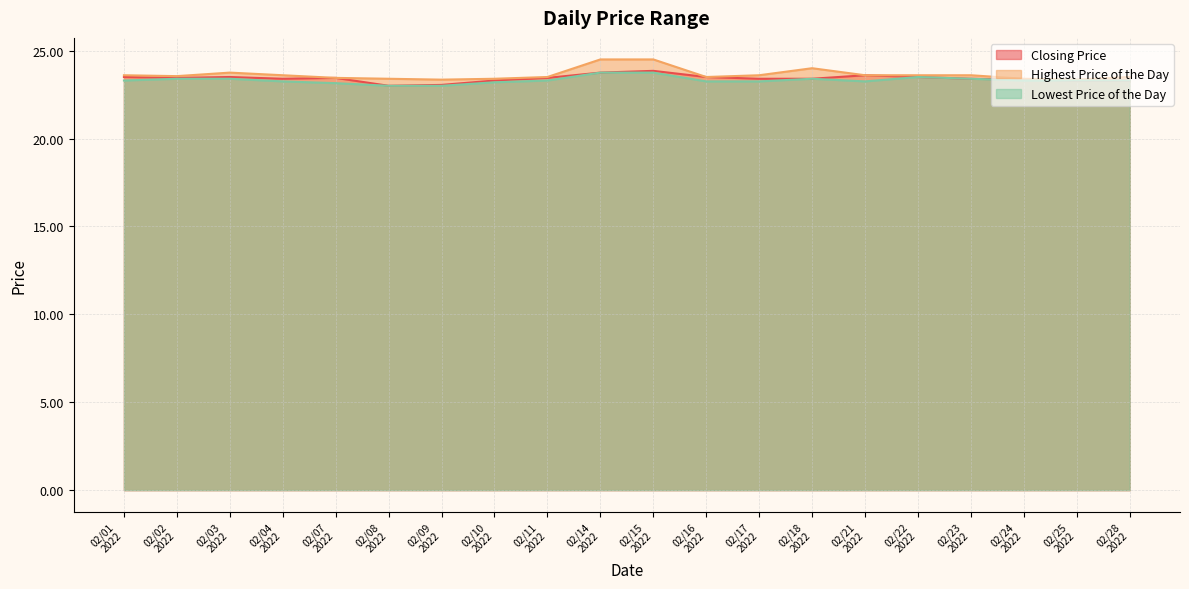

What is the greatest value displayed?

24.5